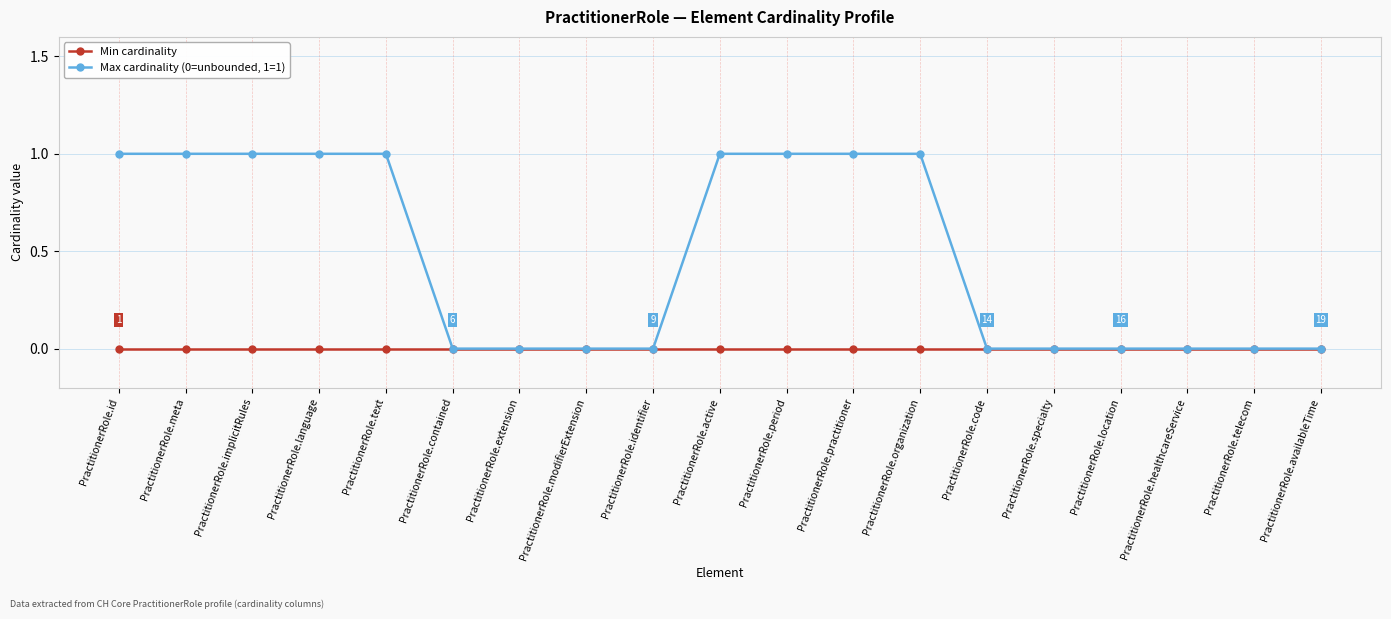

Is it true that Max cardinality (0=unbounded, 1=1) equals 0 at PractitionerRole.healthcareService?

True